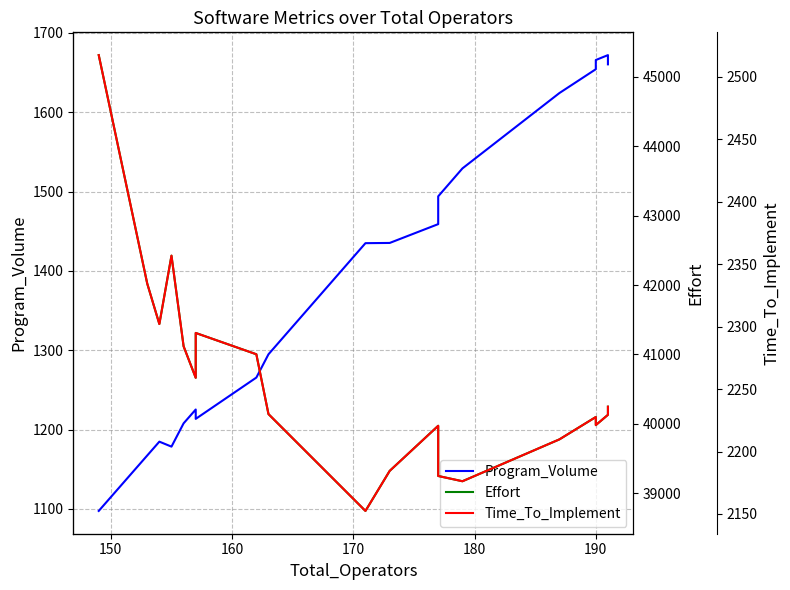

True or false: Effort and Program_Volume cross at least once.

False